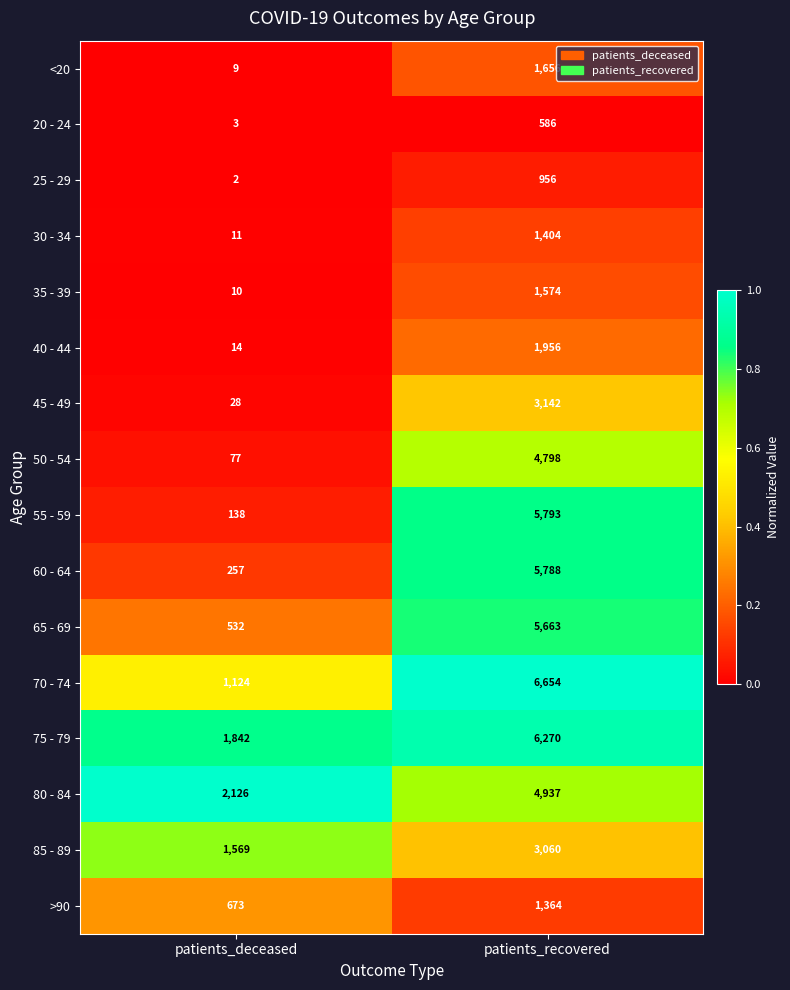

At which category is the sum across all series the highest?

patients_recovered